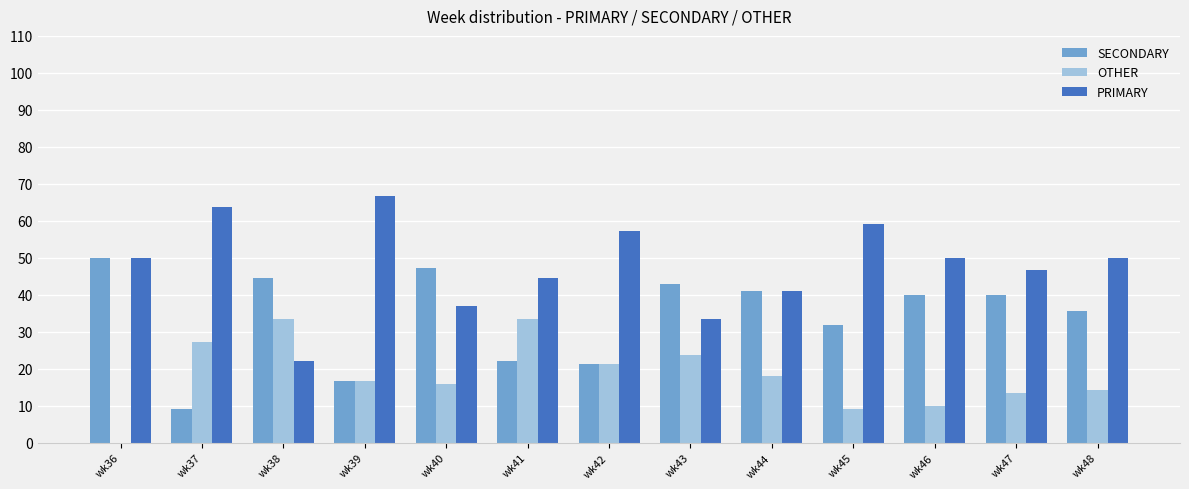

Which category has the highest value across all series?

wk39